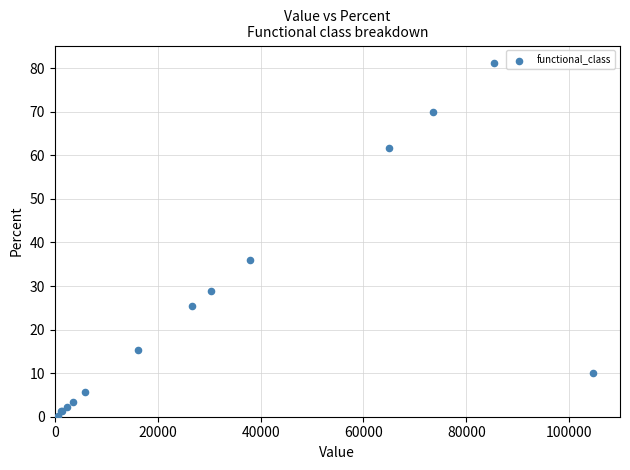

What Y value in the scatter plot is closest to 40?

36.1